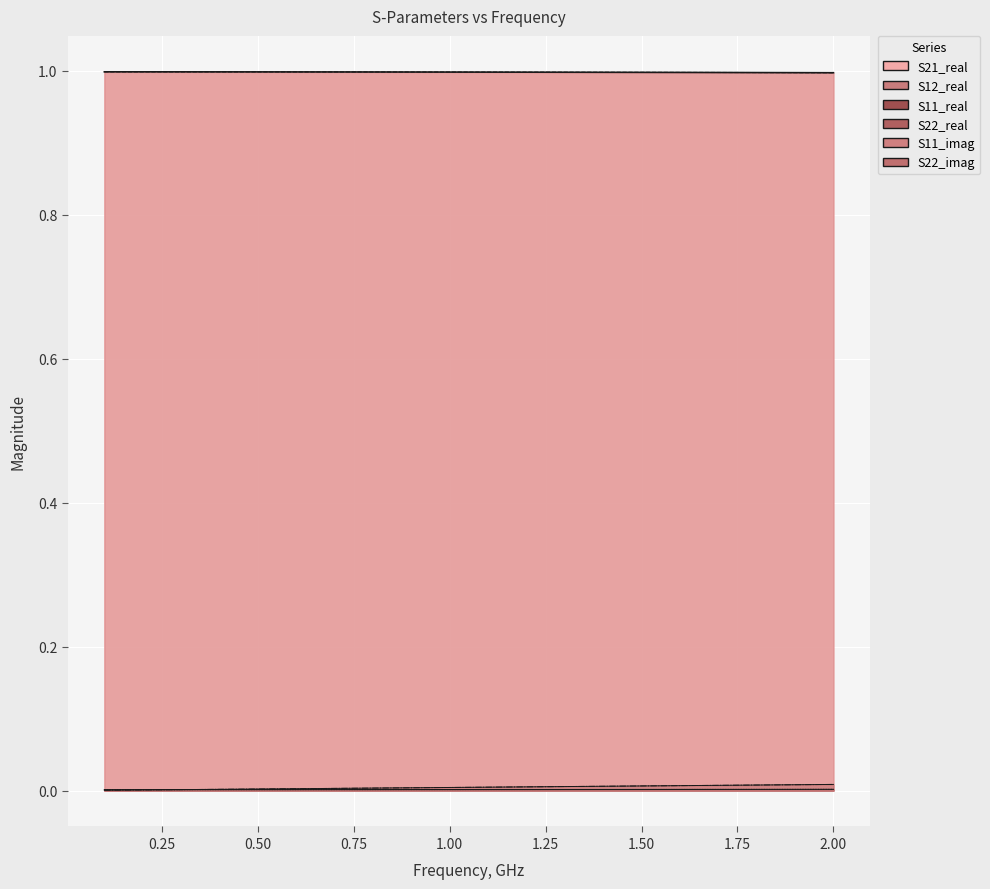

Which series has the widest spread of values?

S11_imag